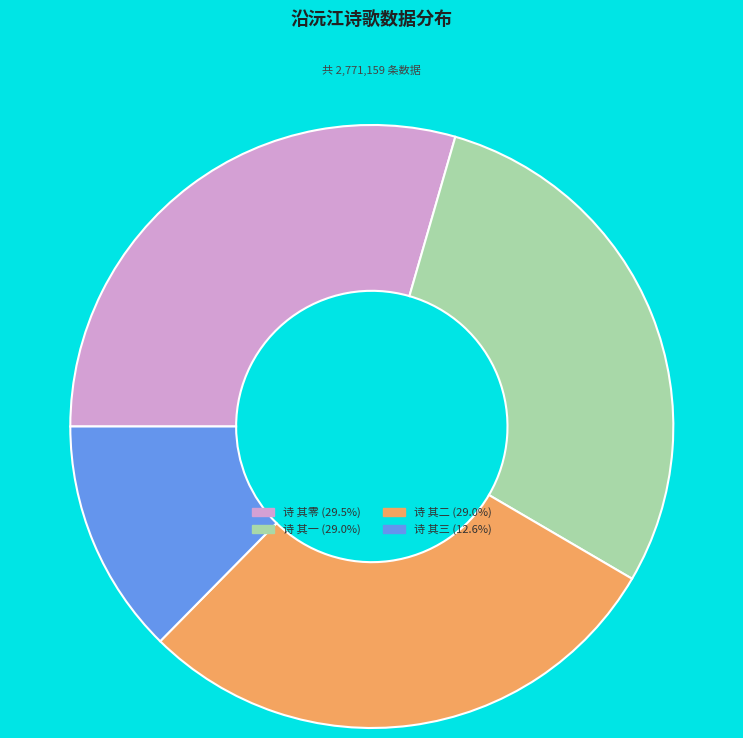

Does any single category account for the majority?

No